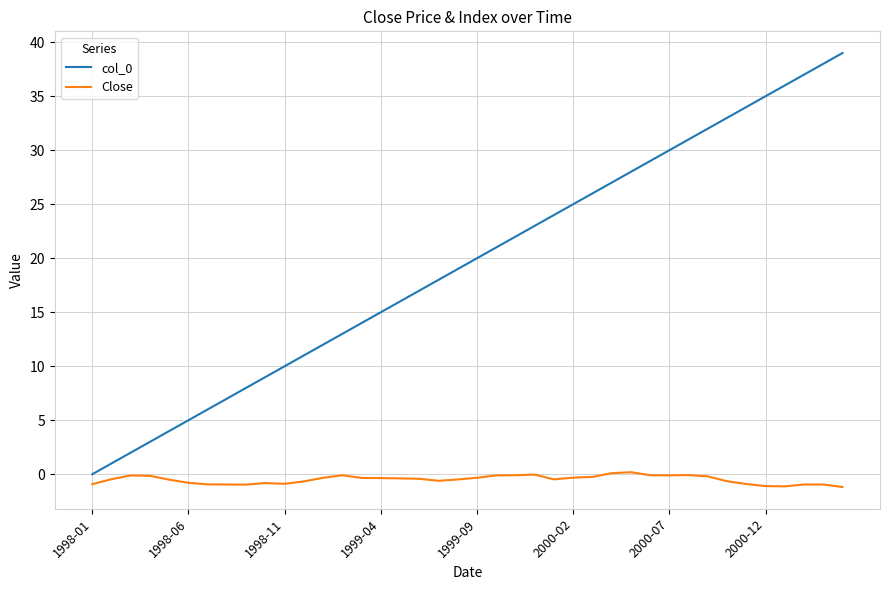

What is the highest value of the Close series?

0.2